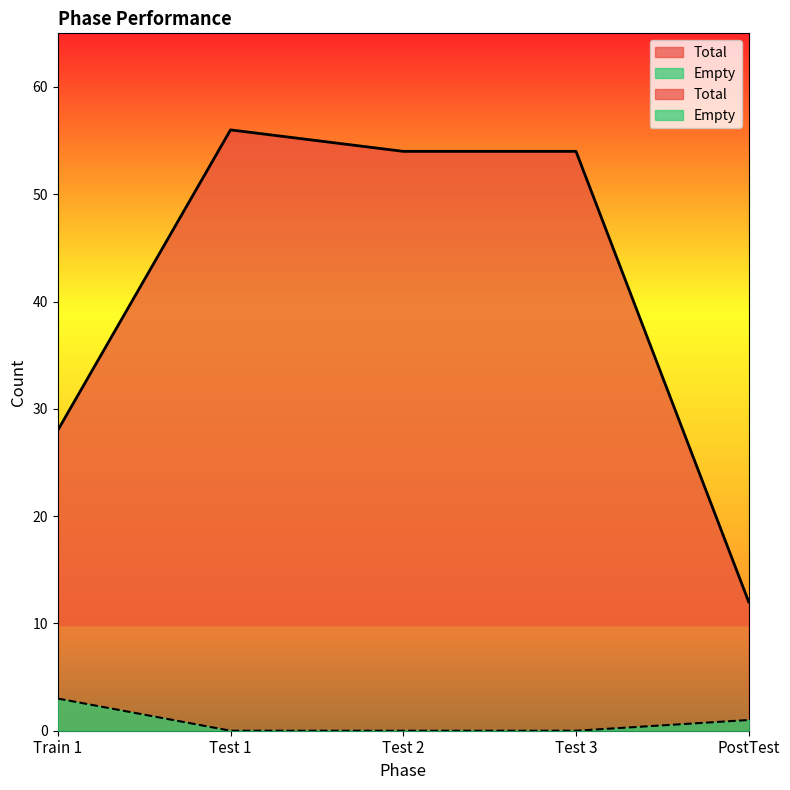

What is the sum of all Total values?

204